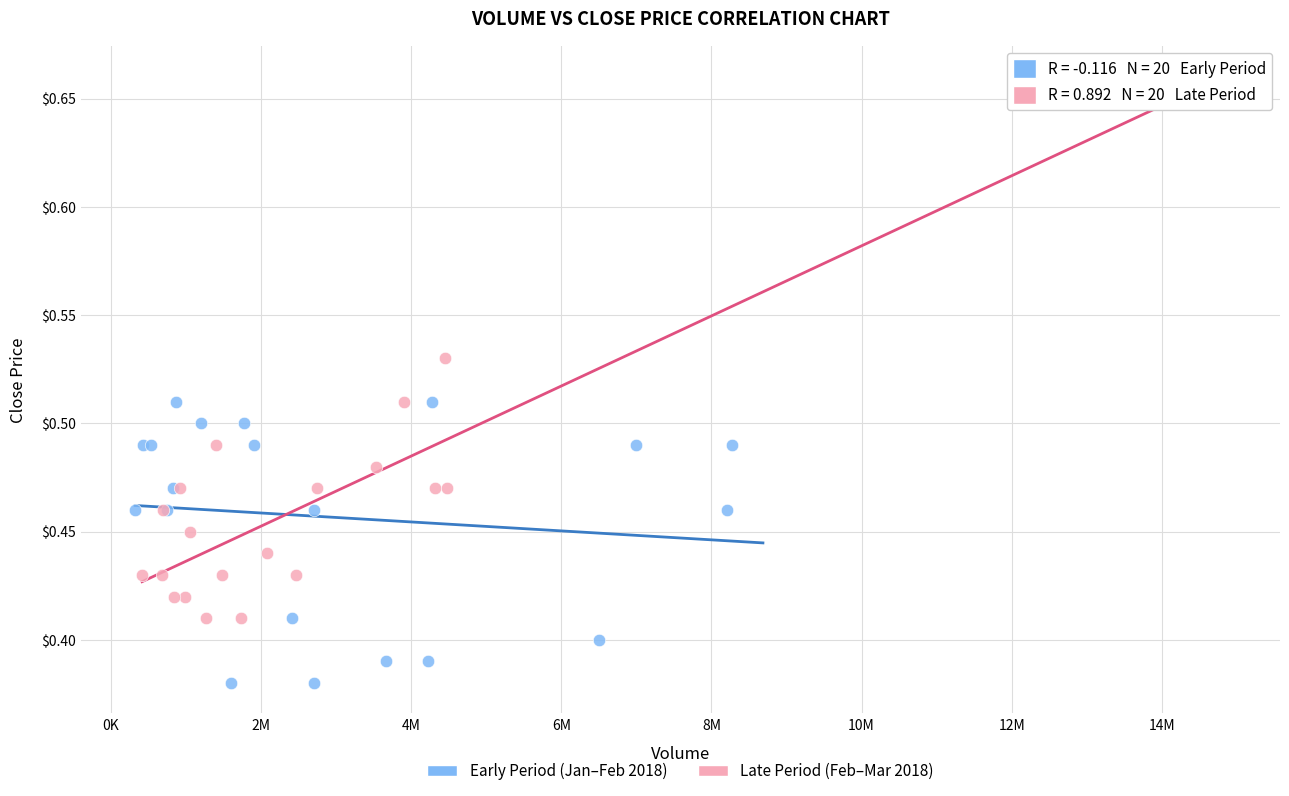

Which series contains the highest Y value?

Late Period (Feb–Mar 2018)